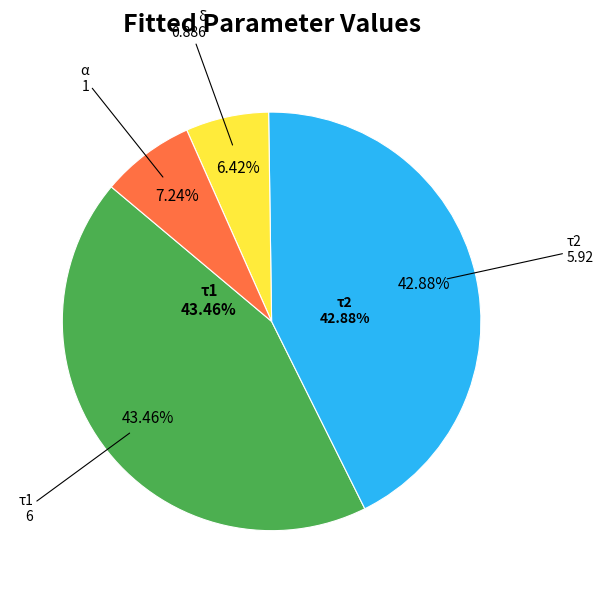

Is there a majority slice in this chart?

No